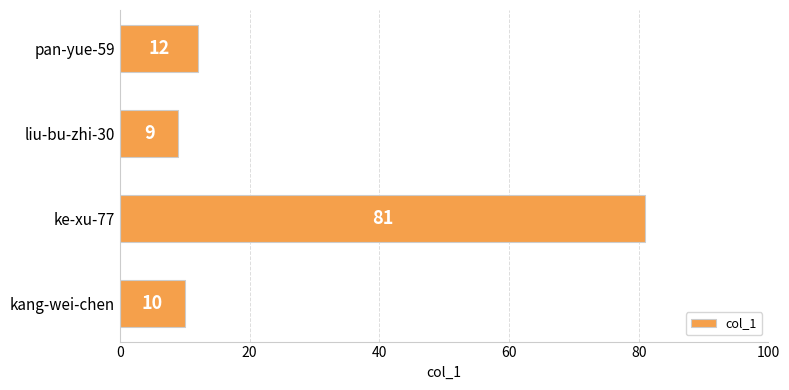

Which label corresponds to the largest value in the chart?

ke-xu-77